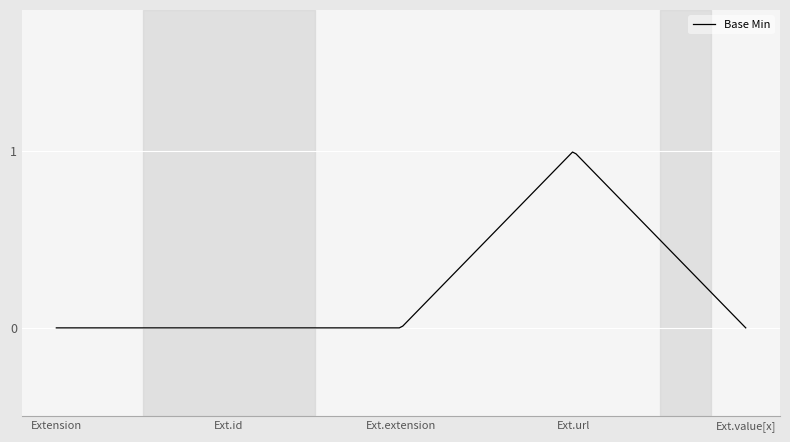

Does the chart have visible grid lines?

Yes